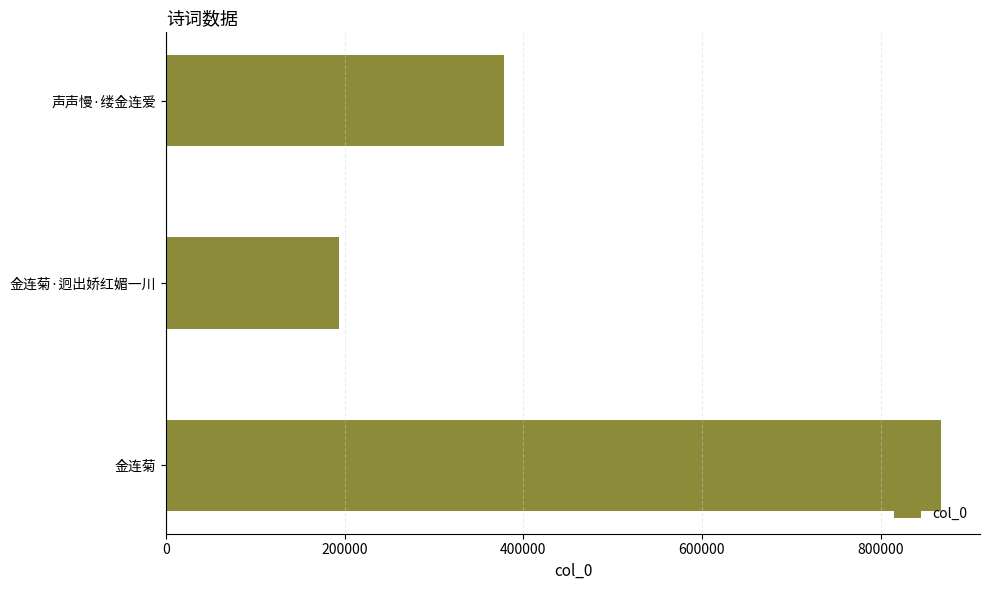

At which label is the value closest to 530854?

声声慢·缕金连爱